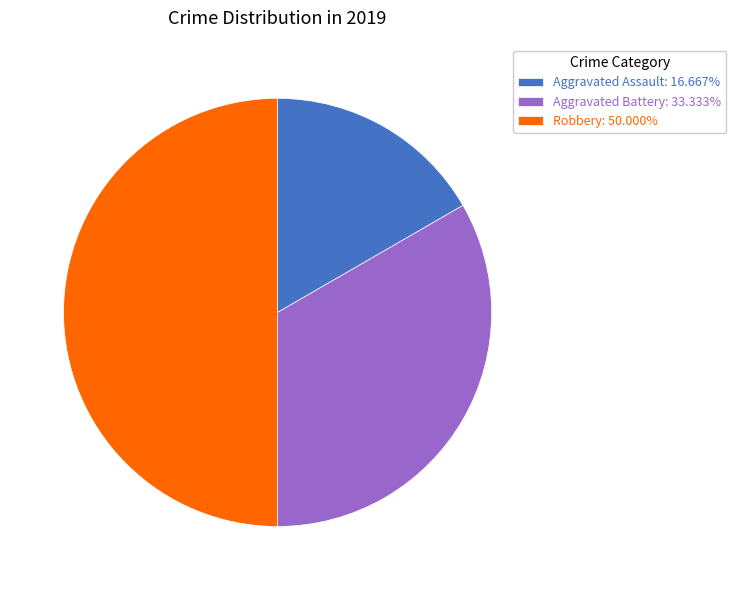

Is the sum of Aggravated Battery: 33.333% and Robbery: 50.000% greater than half?

Yes